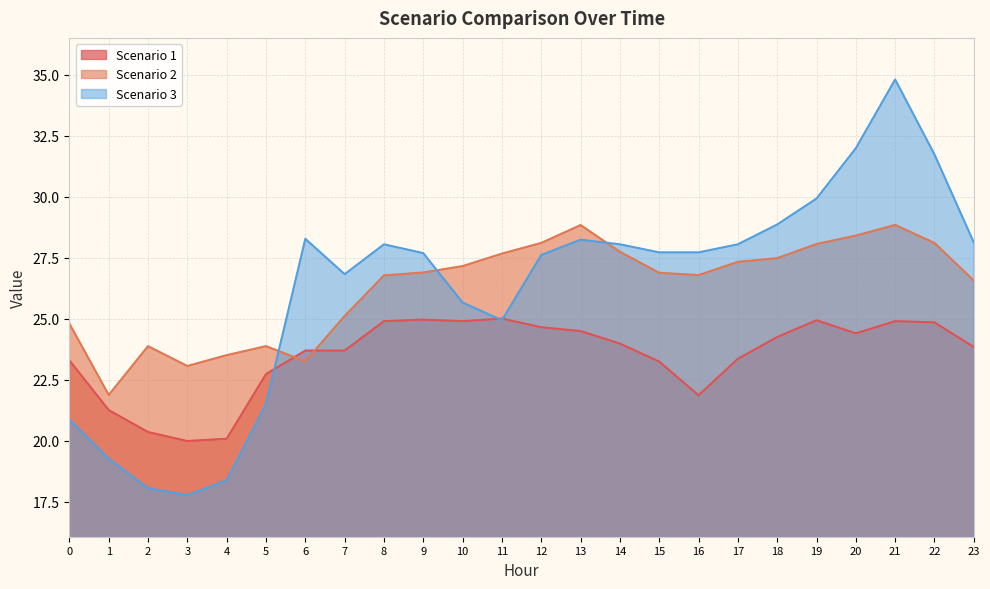

At which label does Scenario 3 reach its peak?

21